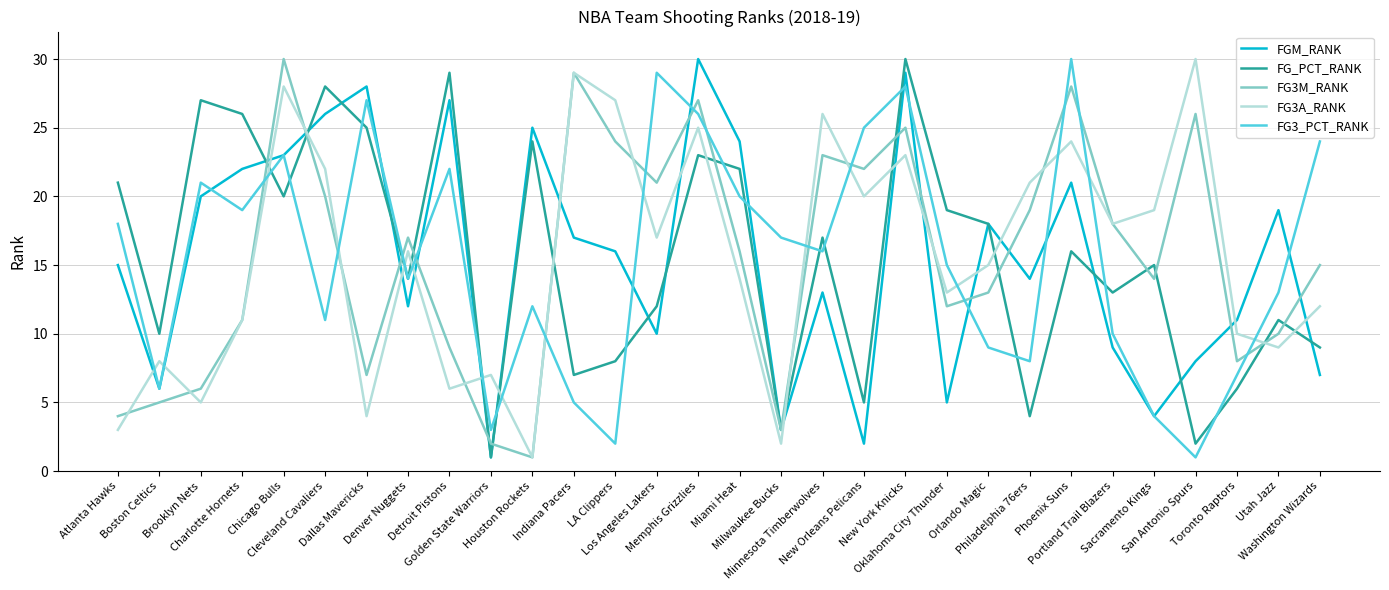

Does the chart display data point markers on the line(s)?

No